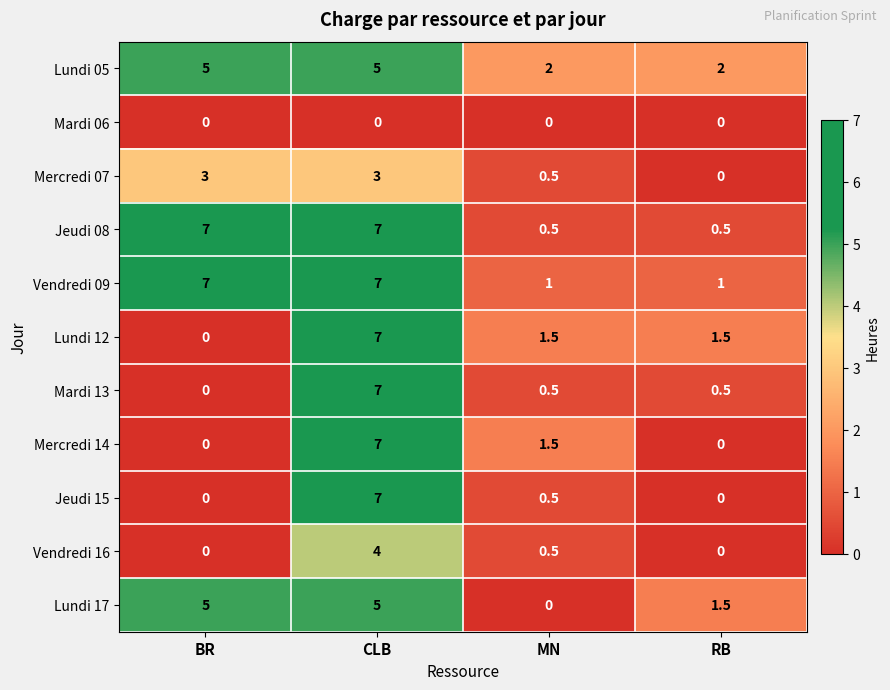

What is the difference between the second highest and second lowest values in the Vendredi 09 series?

6.0